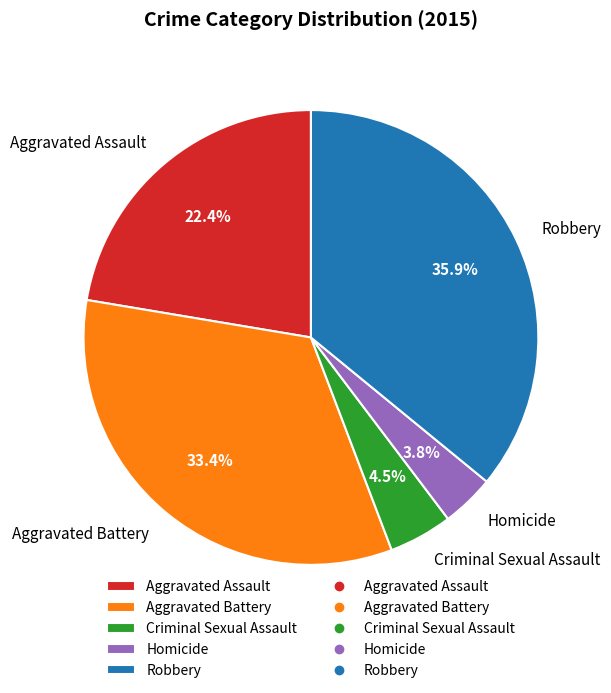

To the nearest percent, what is the average slice percentage?

20%